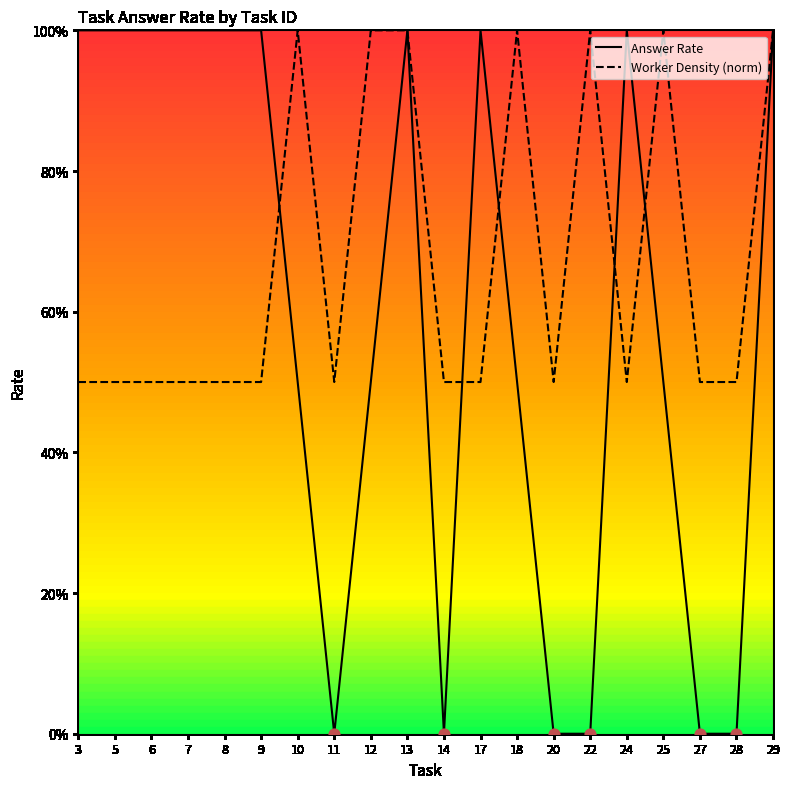

What are all the series names shown in the legend?

Answer Rate, Worker Density (norm)